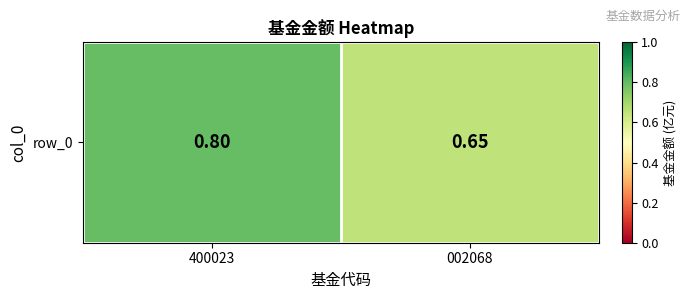

Which category has the highest value across all series?

400023